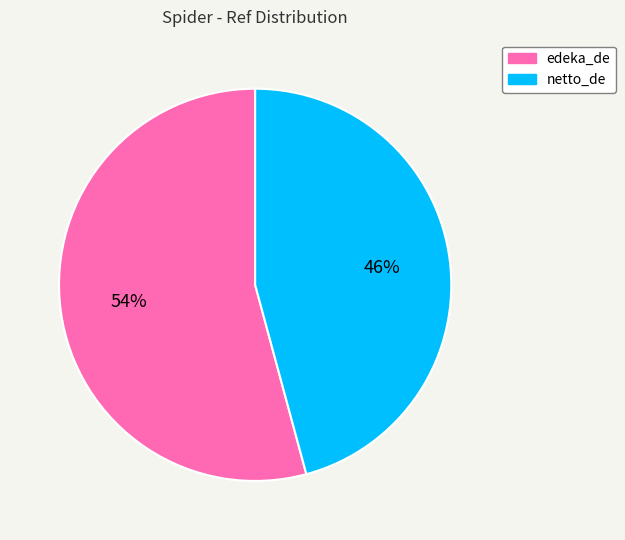

The edeka_de slice represents 54% of the pie. True or false?

True